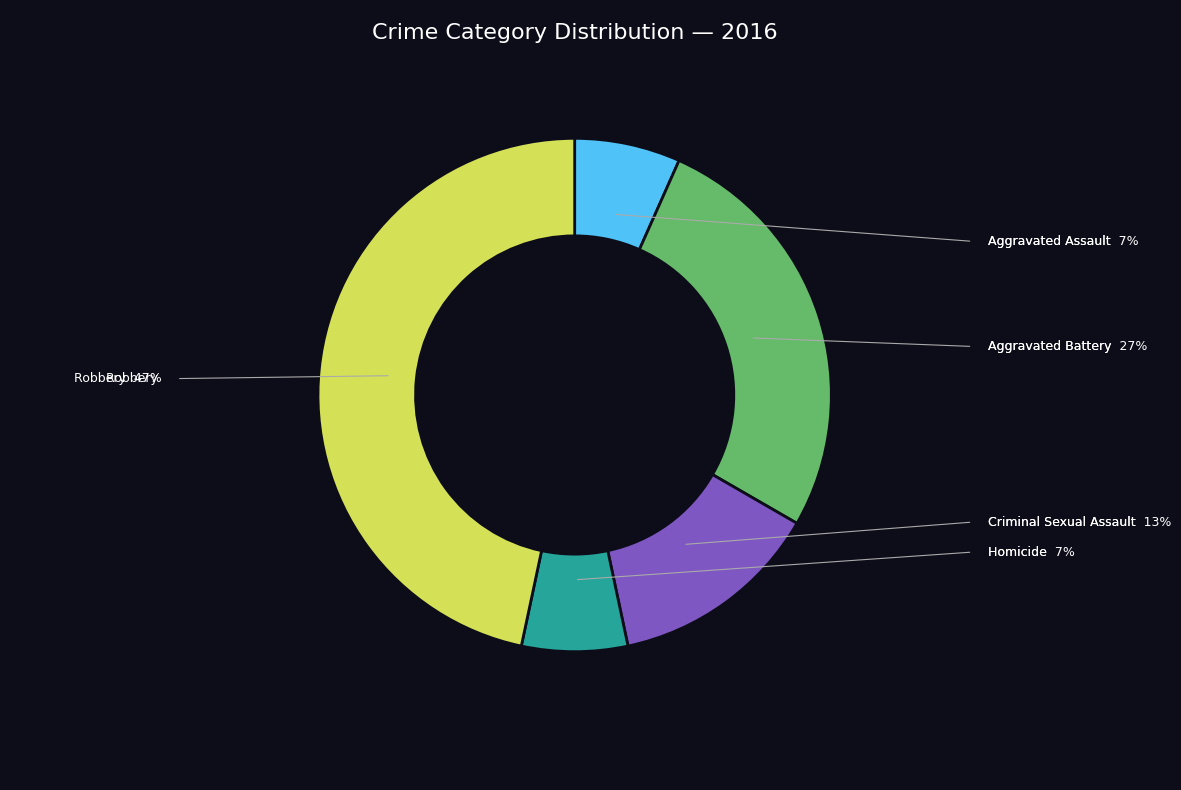

What is the change in value from Aggravated Assault to Aggravated Battery?

+3